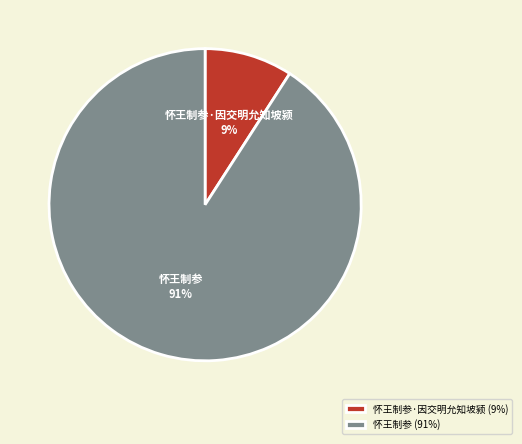

To the nearest percent, what is the combined percentage of 怀王制参·因交明允知坡颍 and 怀王制参?

100%